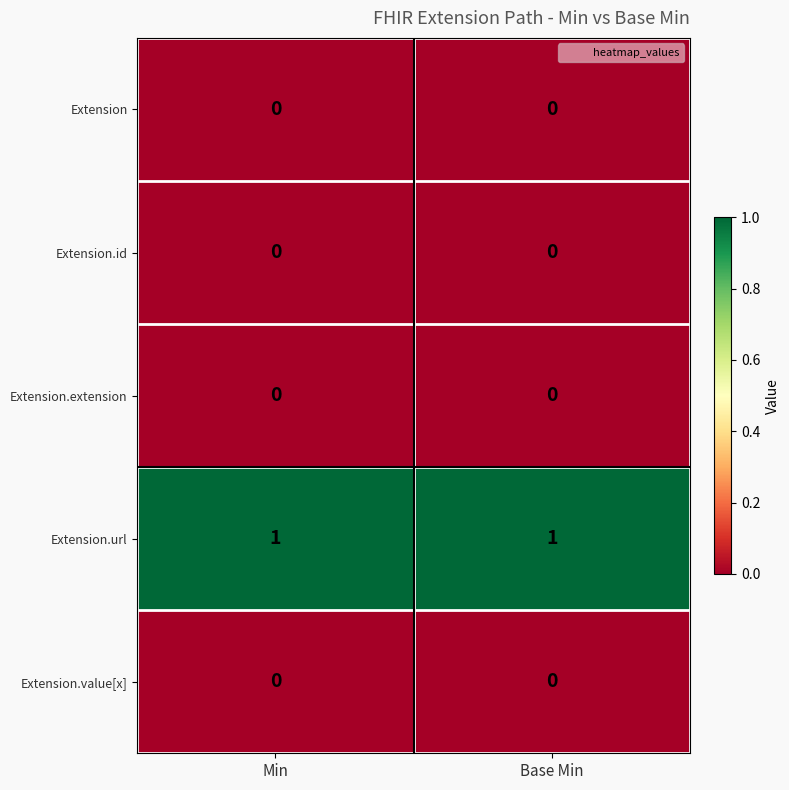

True or false: Extension.url has a value of 1 at Min.

True